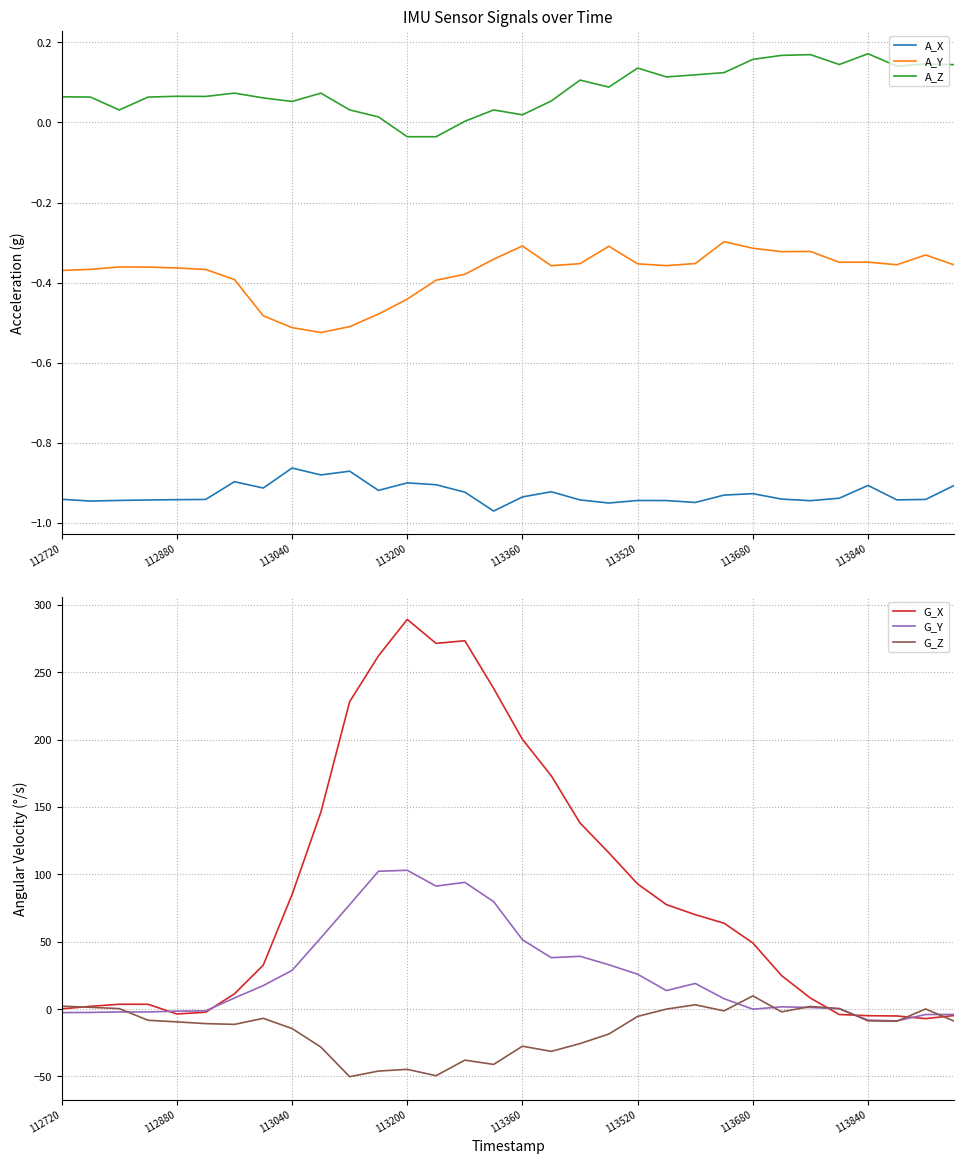

The A_X series shows -1.6 at 112720. True or false?

False